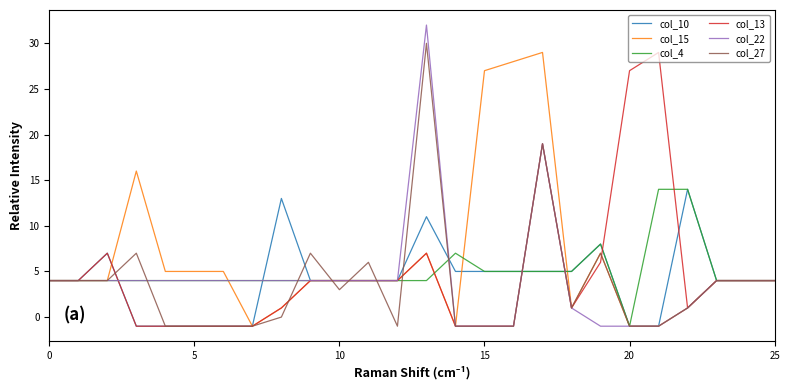

Which series has the widest spread of values?

col_22